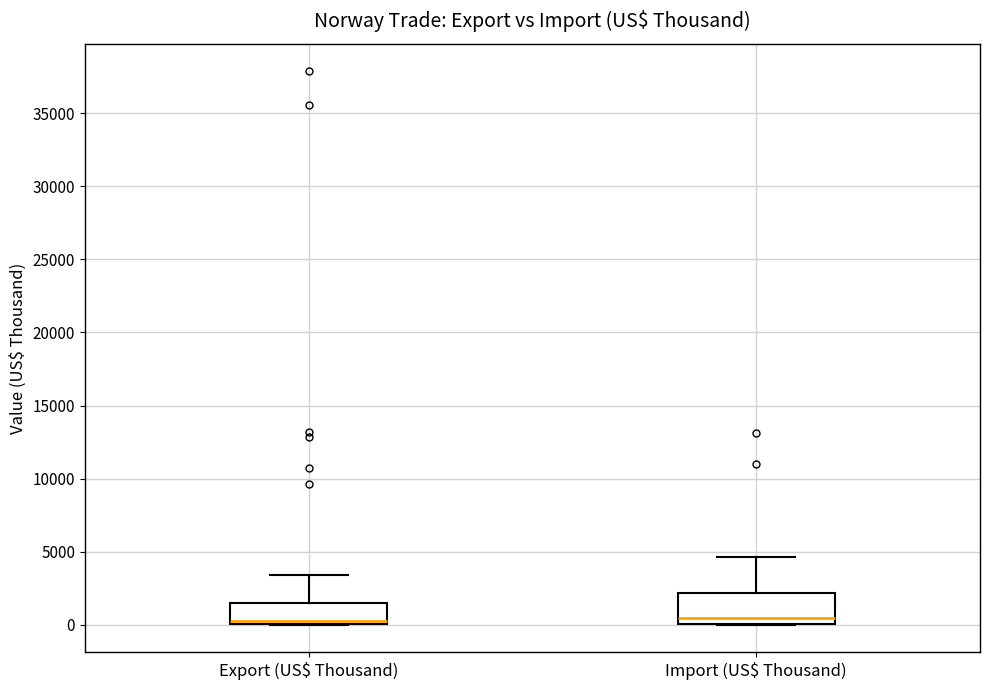

Reading left to right, read every box against the y-axis: the position of its median line, the range the box covers, and the ends of its whiskers. The values are not printed on the chart, so give them approximately, as read against the axis.

Export (US$ Thousand): median 500, box 0 to 1500, whiskers 0 to 3500
Import (US$ Thousand): median 500, box 0 to 2000, whiskers 0 to 4500